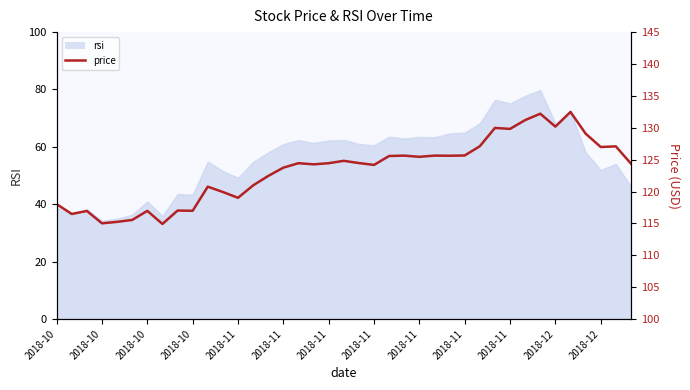

Reading left to right, what are all the values shown in this chart?

118.0	116.5	117.0	115.0	115.2	115.5	117.0	114.9	117.0	117.0	120.8	119.9	119.0	121.0	122.4	123.7	124.4	124.3	124.4	124.8	124.5	124.2	125.6	125.6	125.4	125.6	125.6	125.7	127.1	130.0	129.8	131.2	132.2	130.2	132.5	129.1	127.0	127.1	124.4